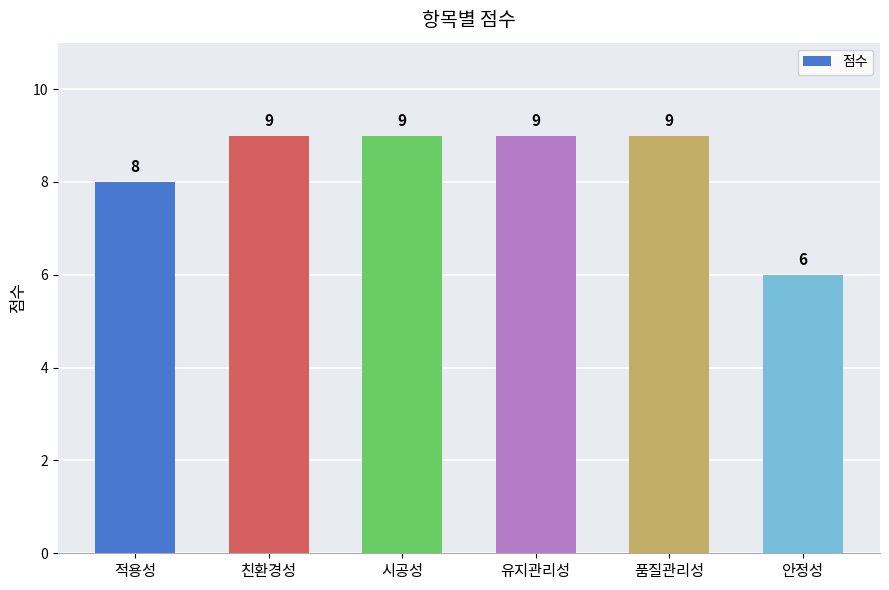

The value at 품질관리성 is 9. True or false?

True